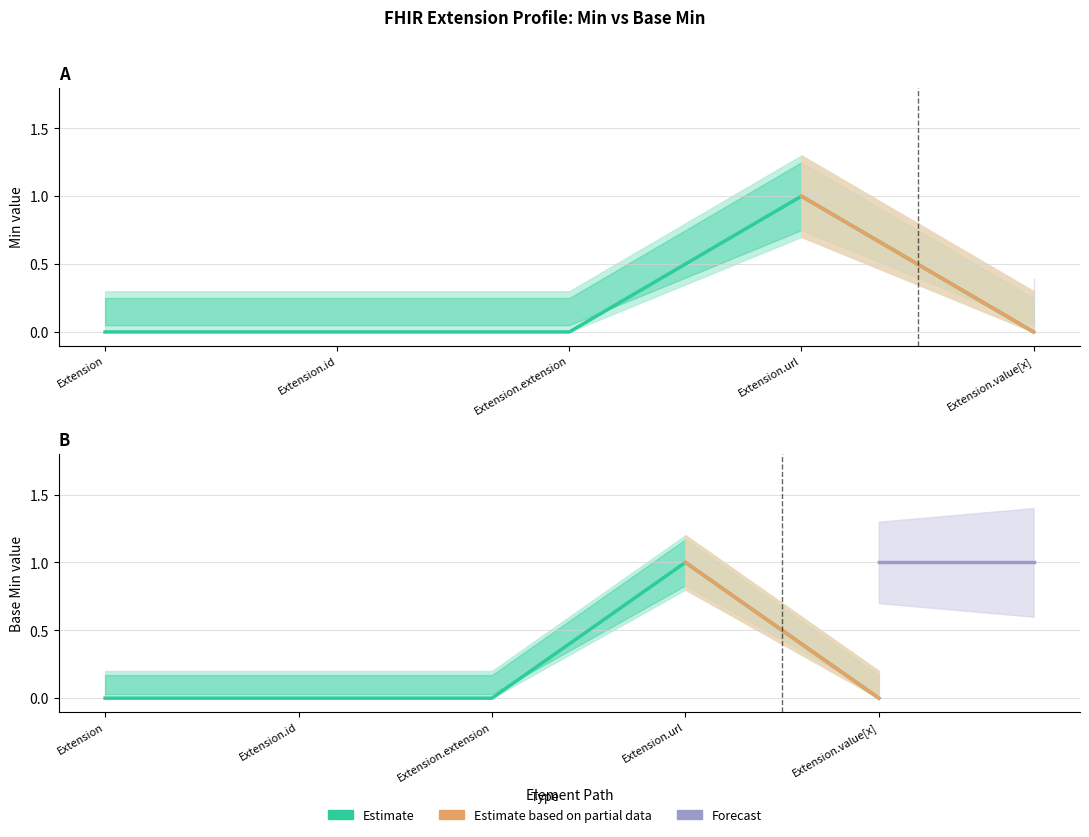

Which series changed the most between Extension.id and Extension.value[x]?

Min